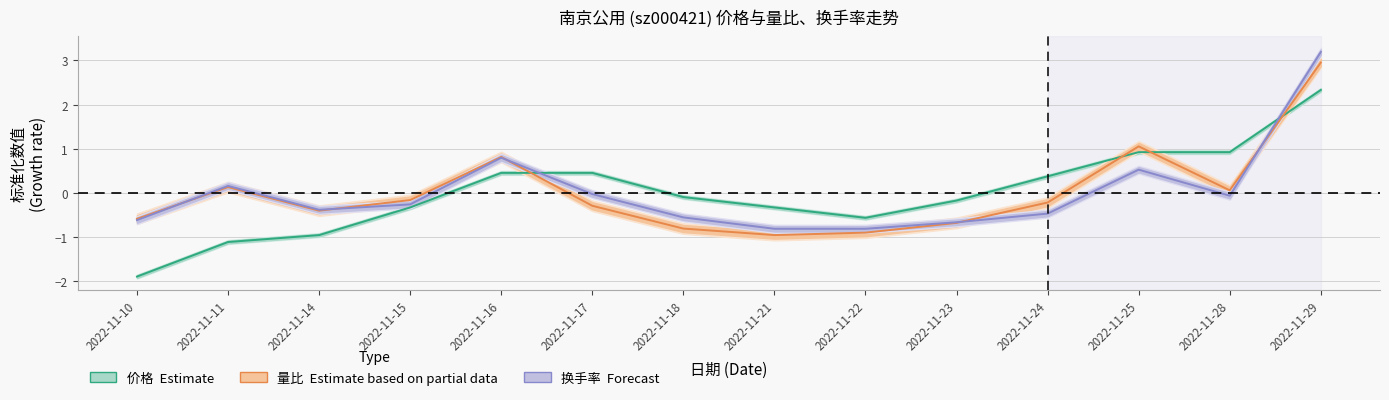

How many interior local peaks does the 量比 (Estimate based on partial data) series have?

3